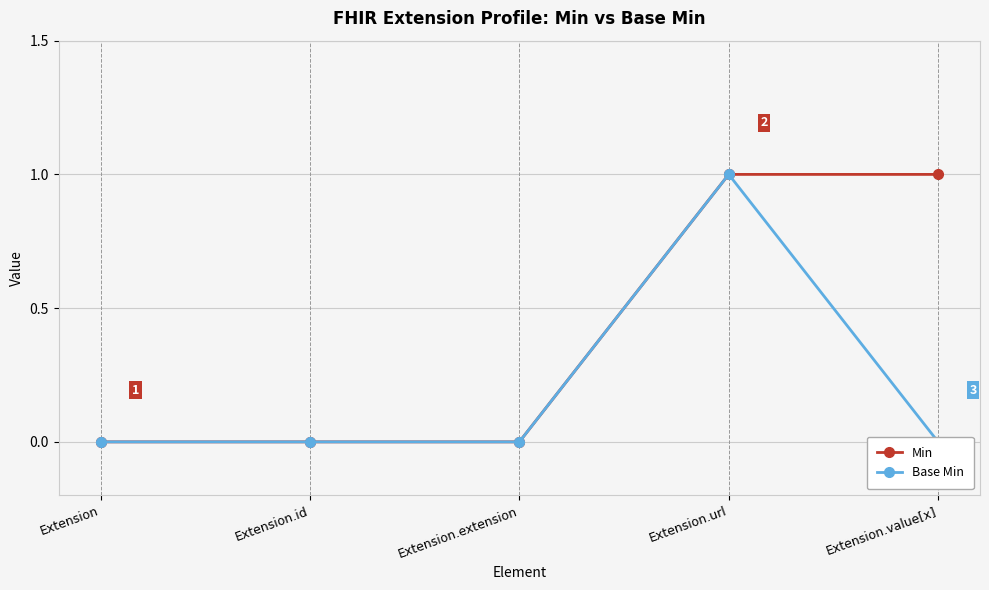

Which category has the lowest value in the Base Min series?

Extension